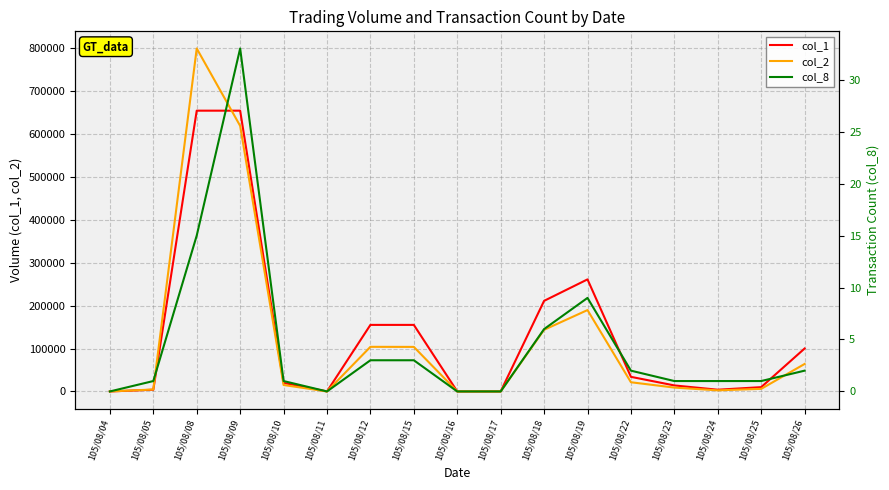

Which series has the largest total across all categories?

col_1